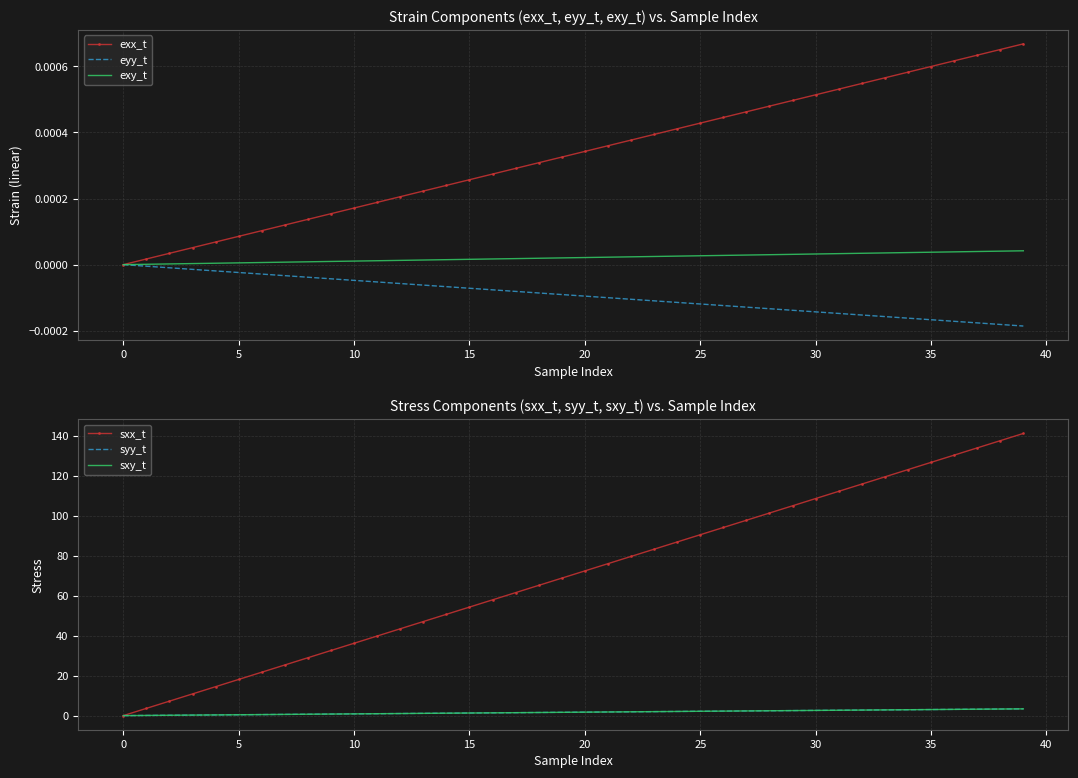

Count the number of data series in this chart.

6